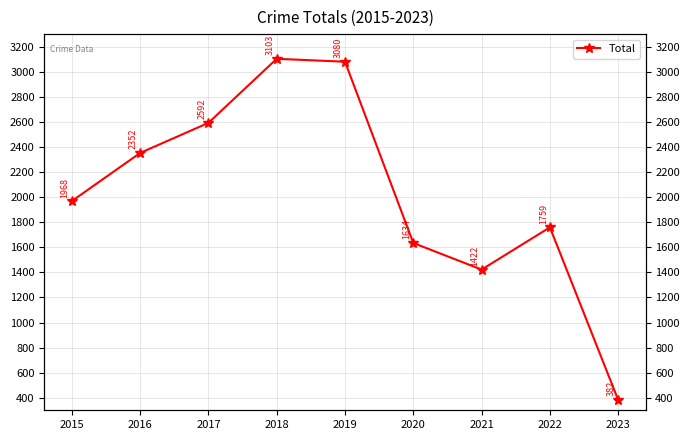

What is the ratio of the value at 2021 to the value at 2019?

0.5